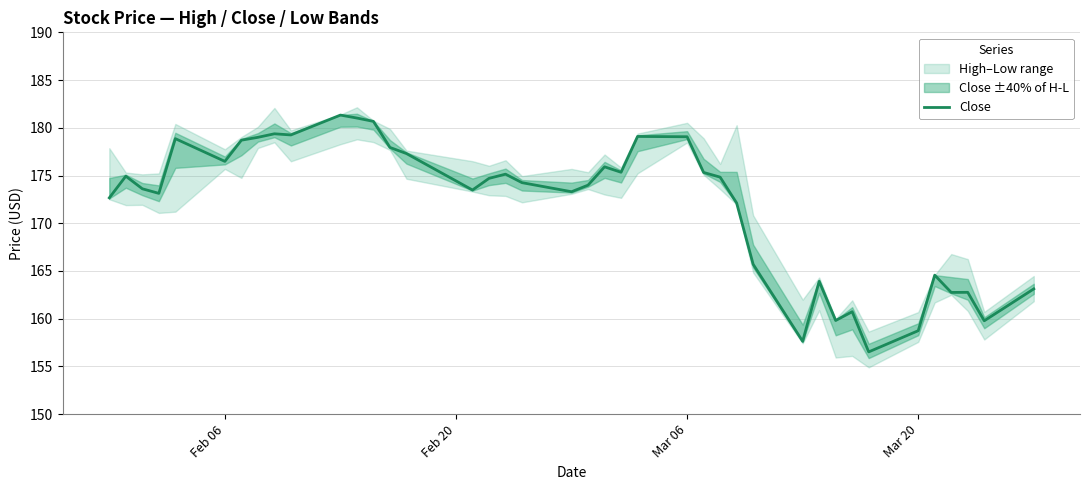

How many categories are shown in the chart?

40